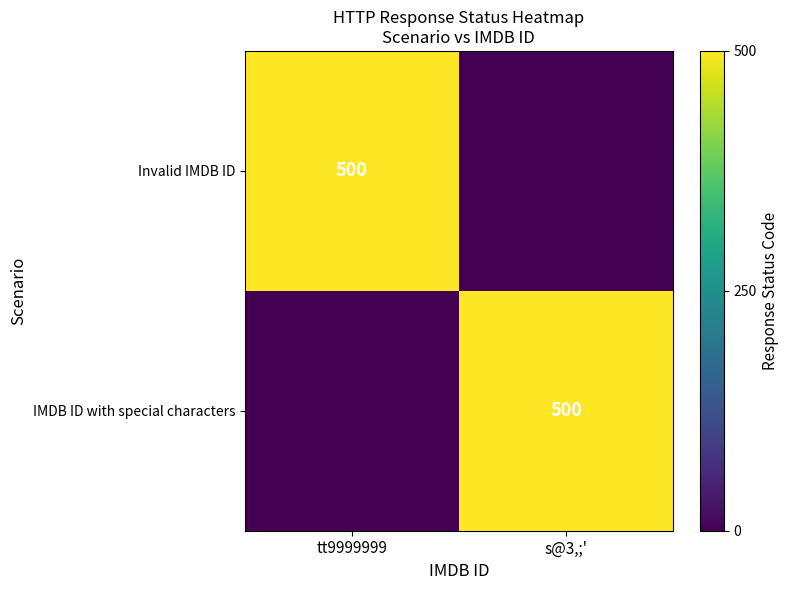

The value of IMDB ID with special characters at s@3,;' is 500. True or false?

True